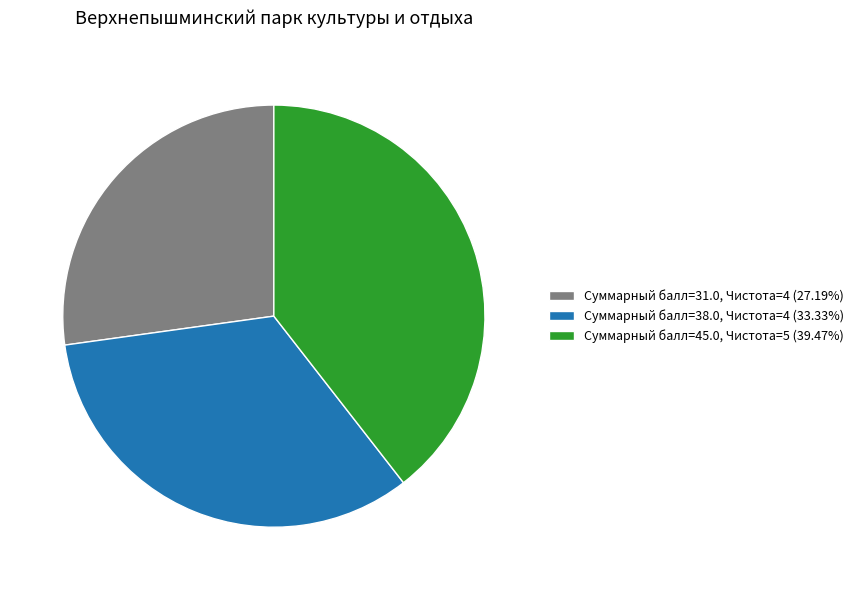

Do Суммарный балл=45.0, Чистота=5 (39.47%) and Суммарный балл=38.0, Чистота=4 (33.33%) together represent more than half of the pie?

Yes